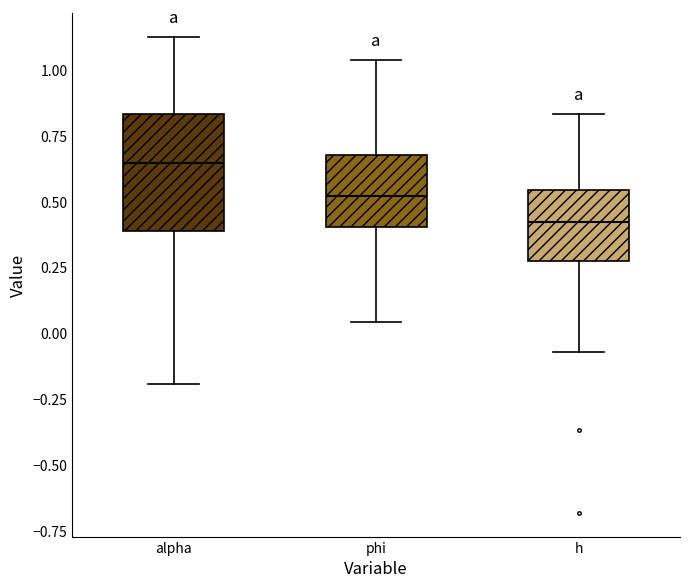

Reading left to right, transcribe this box plot: for each box, give where its median line is, the range the box spans, and where its two whiskers end, as read against the y-axis. The values are not printed on the chart, so give them approximately, as read against the axis.

alpha: median 0.65, box 0.40 to 0.85, whiskers -0.20 to 1.15
phi: median 0.50, box 0.40 to 0.70, whiskers 0.05 to 1.05
h: median 0.40, box 0.30 to 0.55, whiskers -0.05 to 0.85